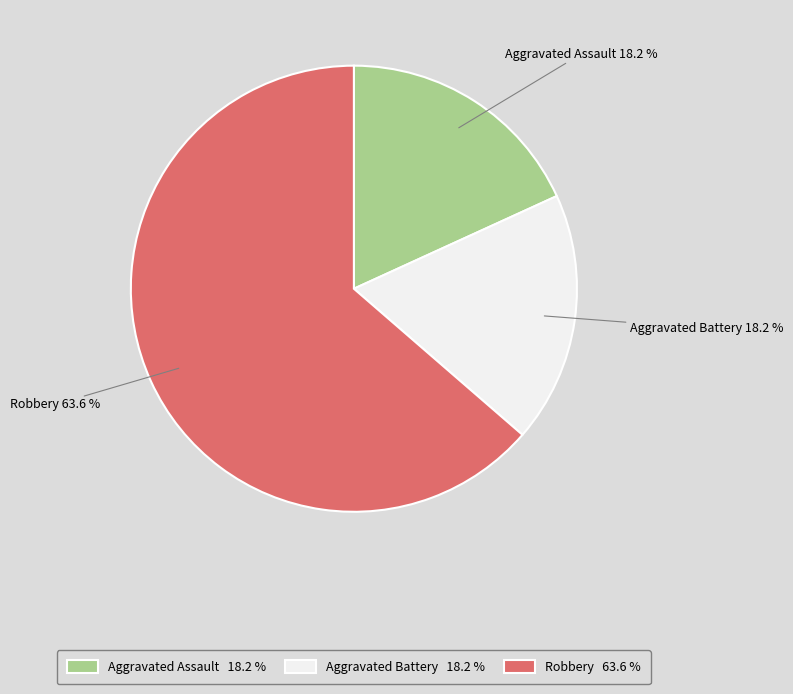

How much of the chart is everything except Robbery?

36.4%